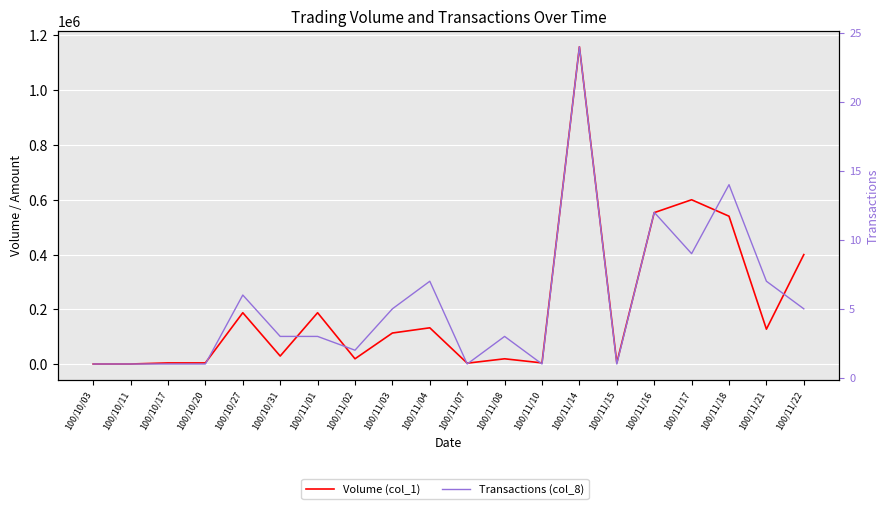

Is the value of Volume (col_1) at 100/11/02 greater than the value of Transactions (col_8) at 100/10/20?

Yes